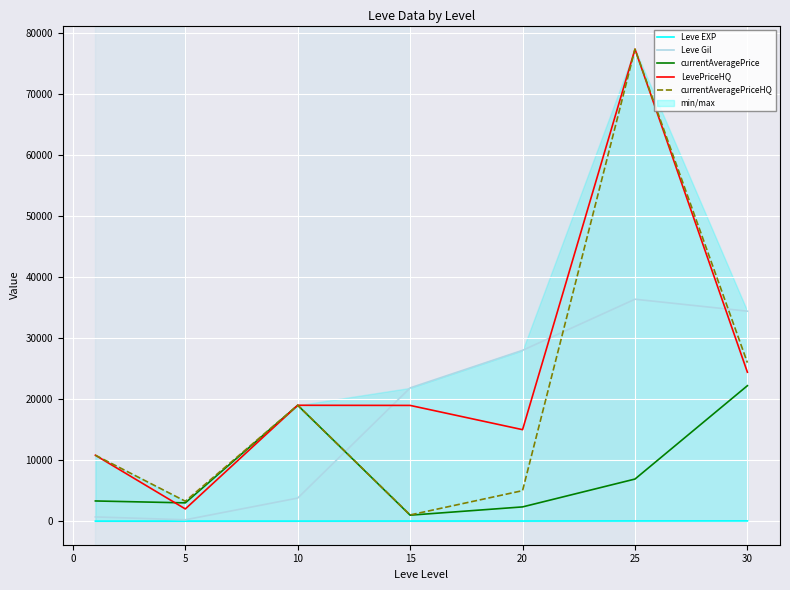

How many values in the LevePriceHQ series are below 18975?

3